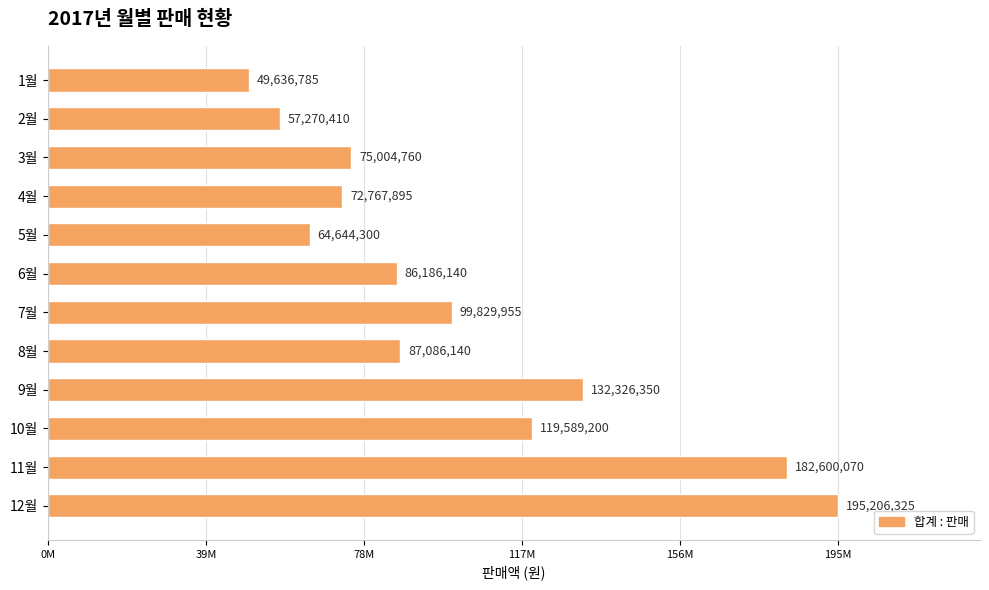

Does the chart contain any negative values?

No